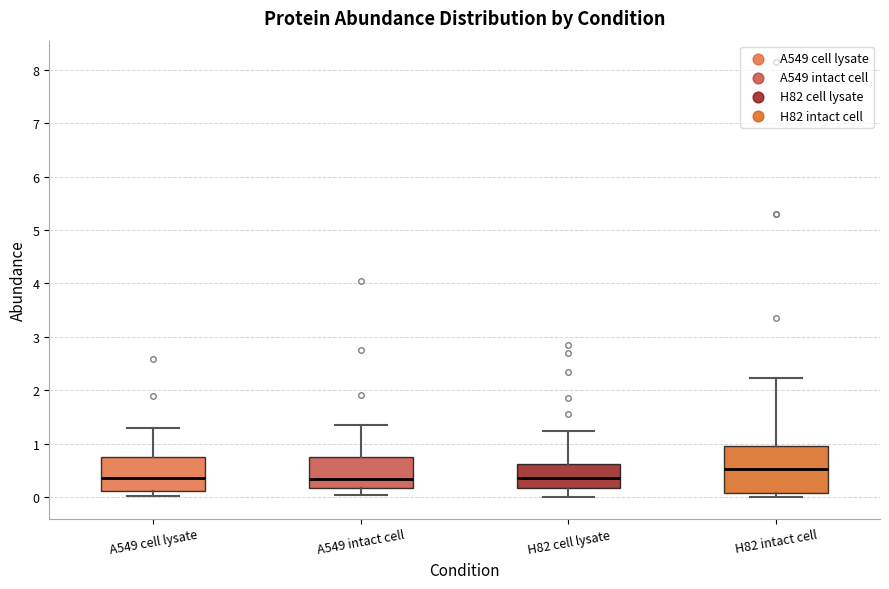

Reading left to right, transcribe this box plot: for each box, give where its median line is, the range the box spans, and where its two whiskers end, as read against the y-axis. The values are not printed on the chart, so give them approximately, as read against the axis.

A549 cell lysate: median 0.4, box 0.1 to 0.7, whiskers 0.0 to 1.3
A549 intact cell: median 0.3, box 0.2 to 0.7, whiskers 0.0 to 1.3
H82 cell lysate: median 0.4, box 0.2 to 0.6, whiskers 0.0 to 1.2
H82 intact cell: median 0.5, box 0.1 to 1.0, whiskers 0.0 to 2.2